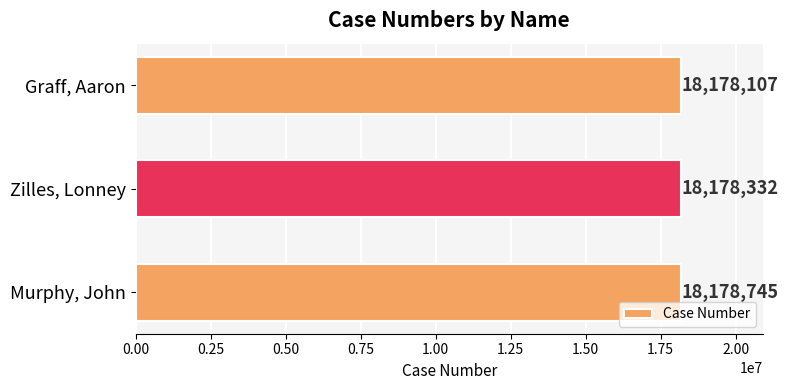

List the labels in order of value, largest first.

Murphy, John, Zilles, Lonney, Graff, Aaron